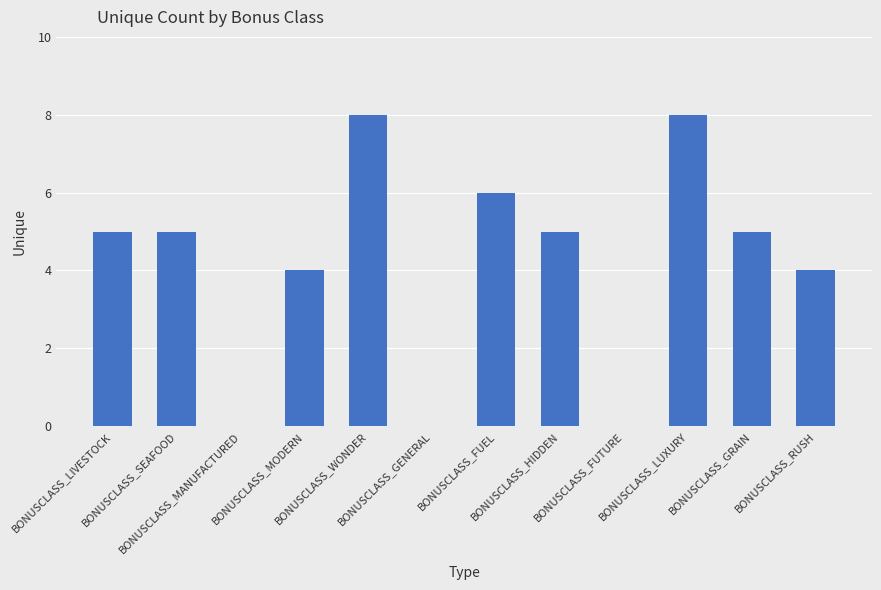

Count the values in the range 4 to 6.

7